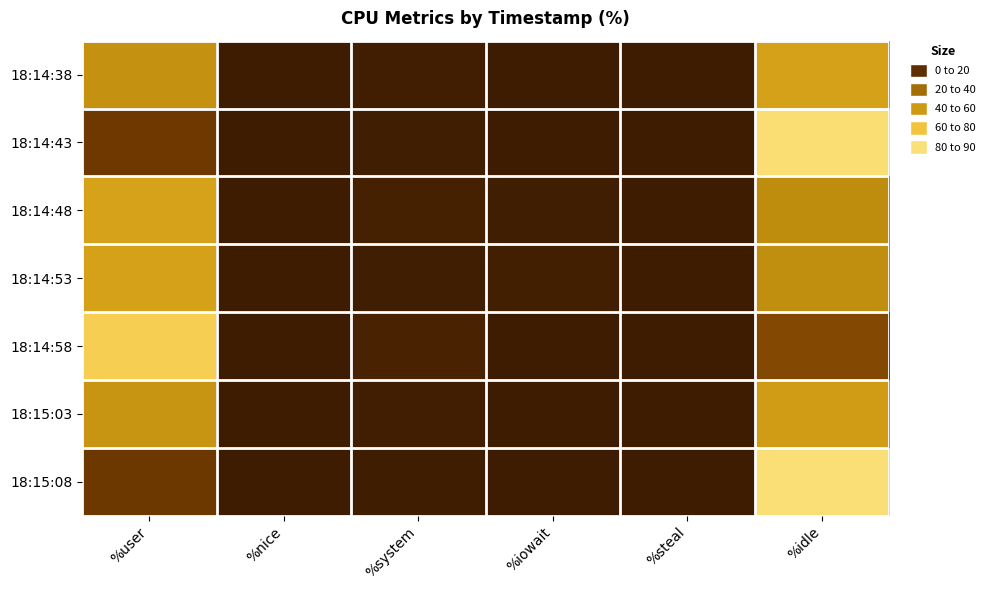

Reading left to right, transcribe all the data shown in this chart.

18:14:38: %user=43.6	%nice=0.0	%system=1.5	%iowait=0.1	%steal=0.0	%idle=54.8
18:14:43: %user=14.8	%nice=0.0	%system=1.2	%iowait=0.1	%steal=0.0	%idle=83.9
18:14:48: %user=54.9	%nice=0.0	%system=2.7	%iowait=1.3	%steal=0.0	%idle=41.1
18:14:53: %user=54.8	%nice=0.0	%system=1.2	%iowait=1.8	%steal=0.0	%idle=42.2
18:14:58: %user=75.9	%nice=0.0	%system=3.5	%iowait=0.0	%steal=0.0	%idle=20.6
18:15:03: %user=46.8	%nice=0.0	%system=1.7	%iowait=0.1	%steal=0.0	%idle=51.5
18:15:08: %user=14.3	%nice=0.0	%system=1.1	%iowait=0.0	%steal=0.0	%idle=84.6